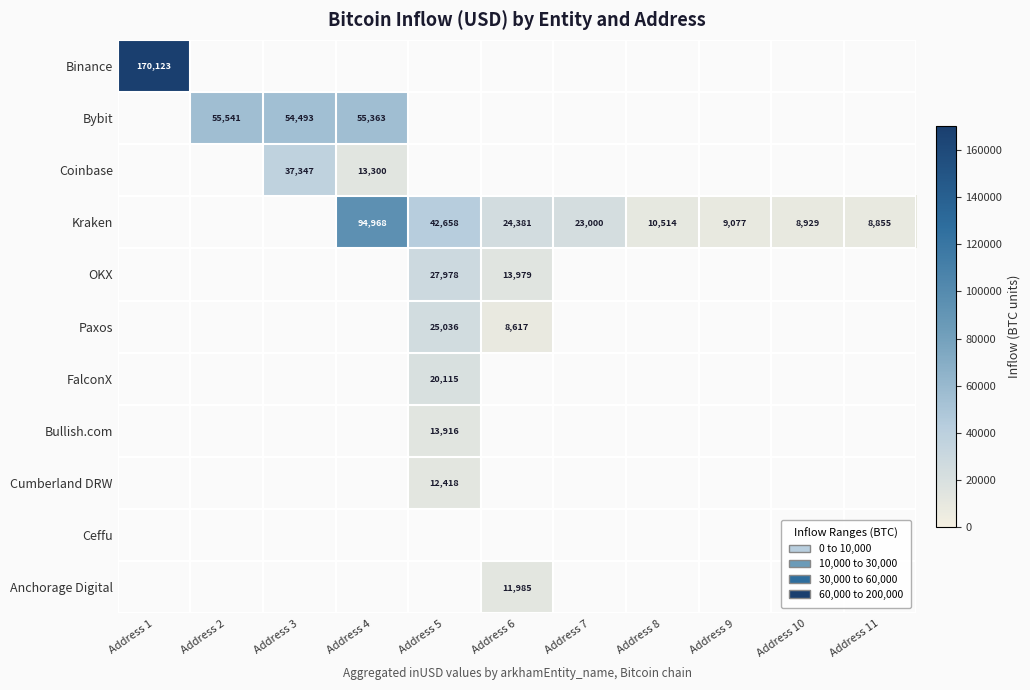

How many data points does each series have?

11